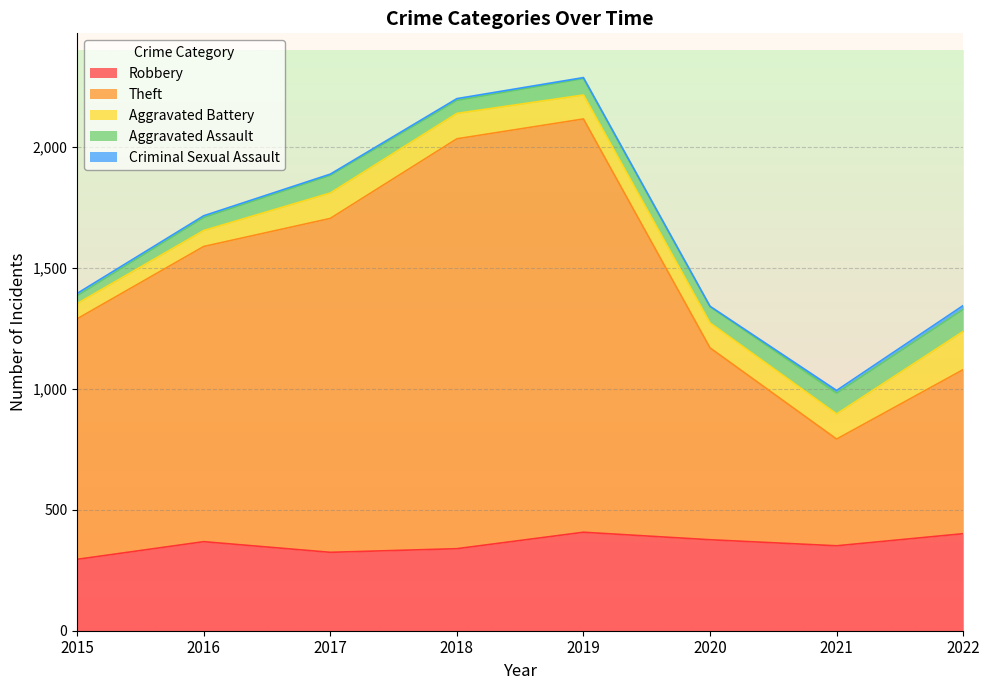

True or false: Aggravated Battery has a value of 63 at 2015.

True